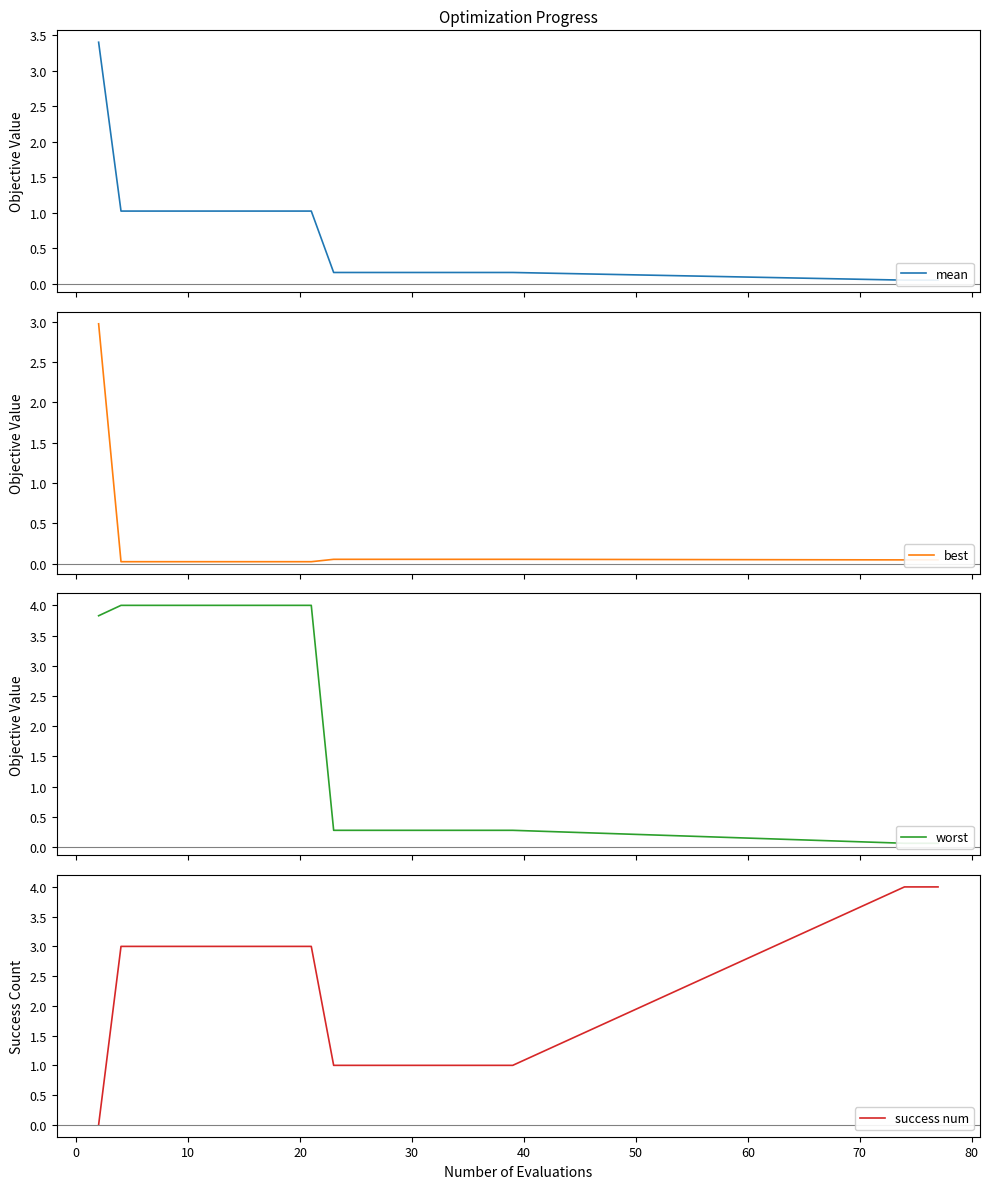

Which series has the largest total across all categories?

success num